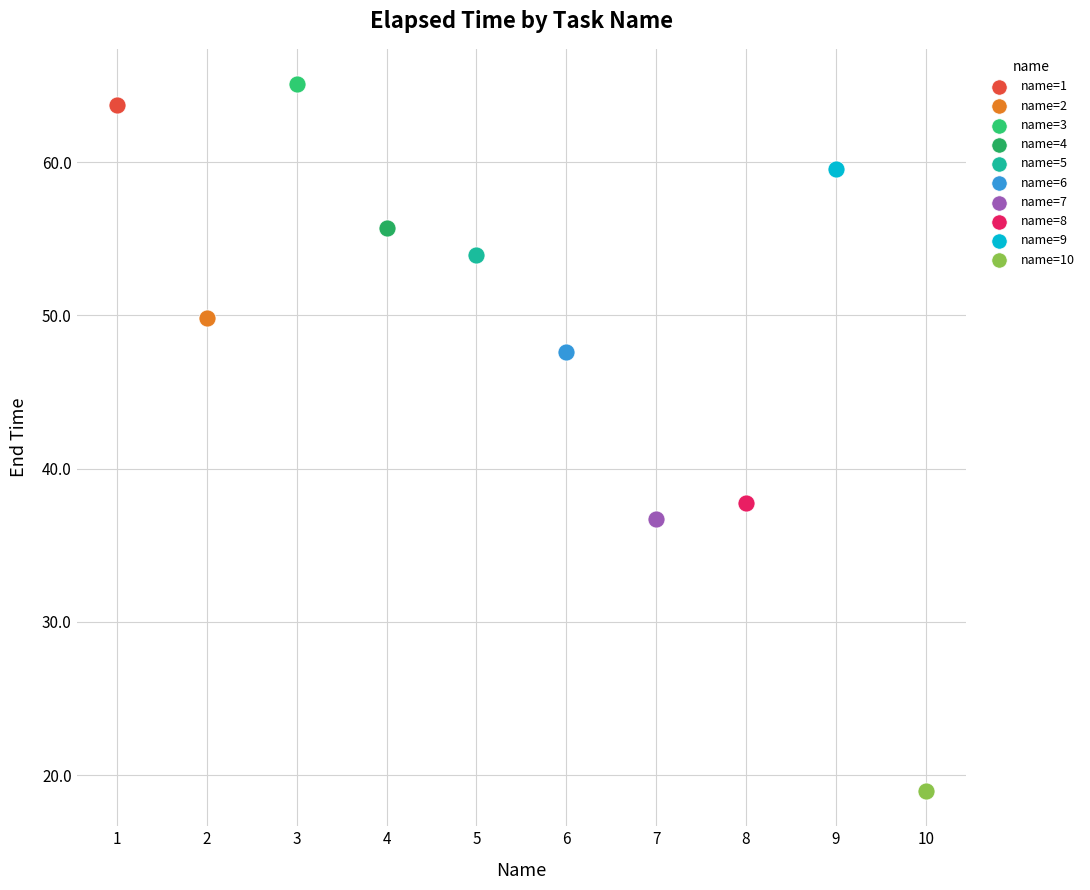

What are all the series names shown in the legend?

name=1, name=2, name=3, name=4, name=5, name=6, name=7, name=8, name=9, name=10